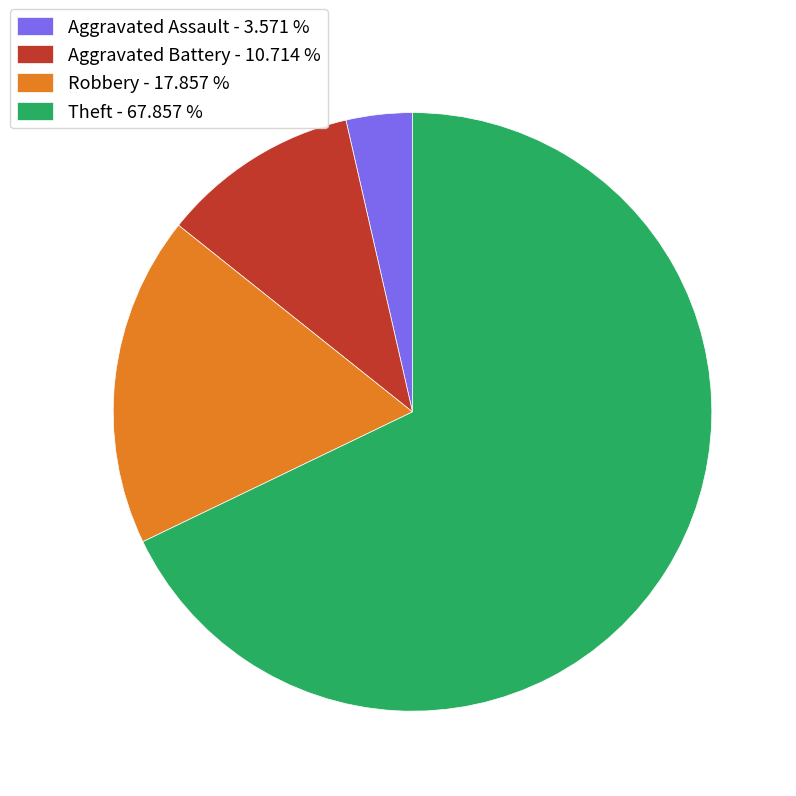

Is the sum of Aggravated Assault - 3.571 % and Robbery - 17.857 % greater than half?

No